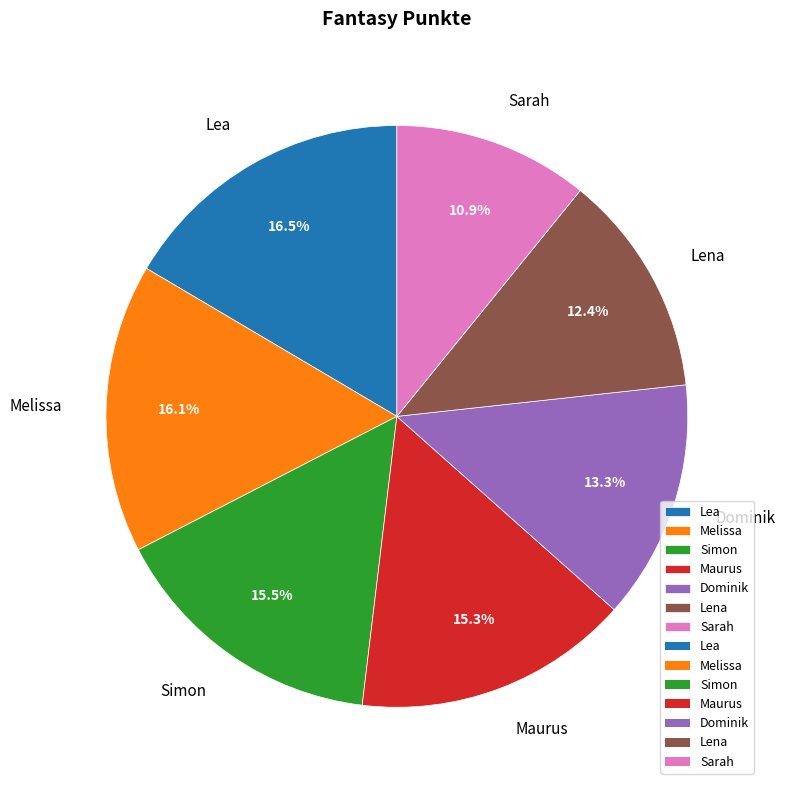

To the nearest percent, what is the combined percentage of Dominik and Lea?

30%